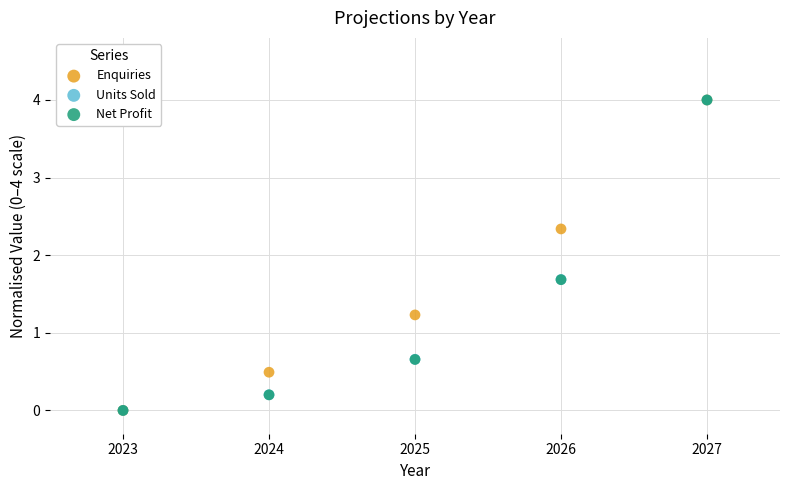

What are all the series names shown in the legend?

Enquiries, Units Sold, Net Profit